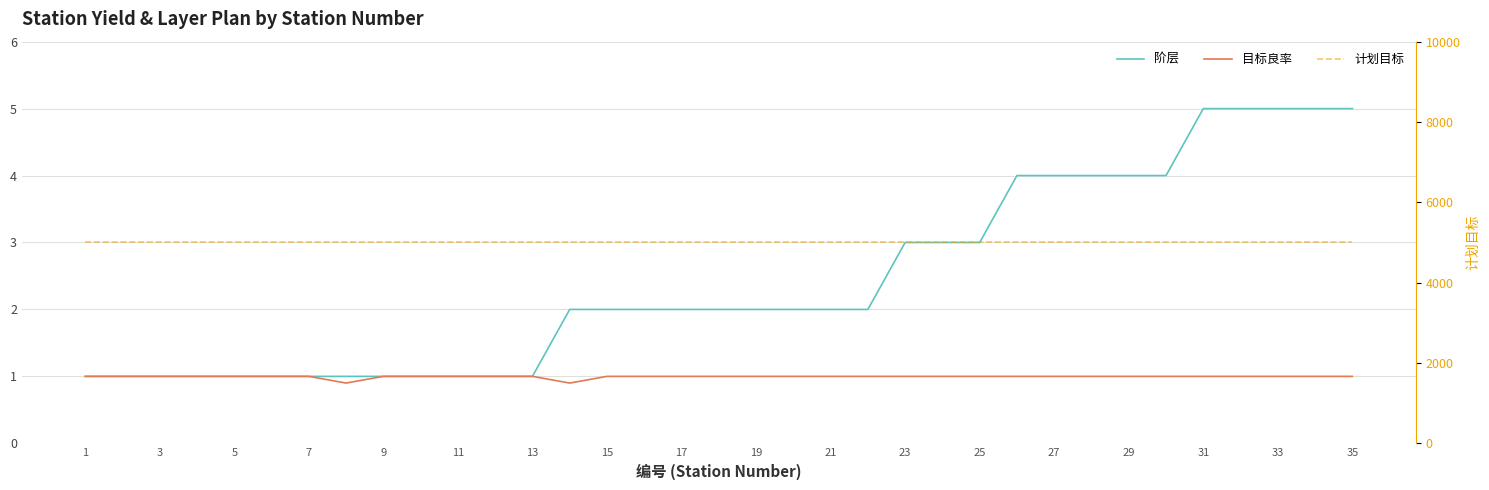

What is the value of the 计划目标 point at the 7th from the left?

5000.0